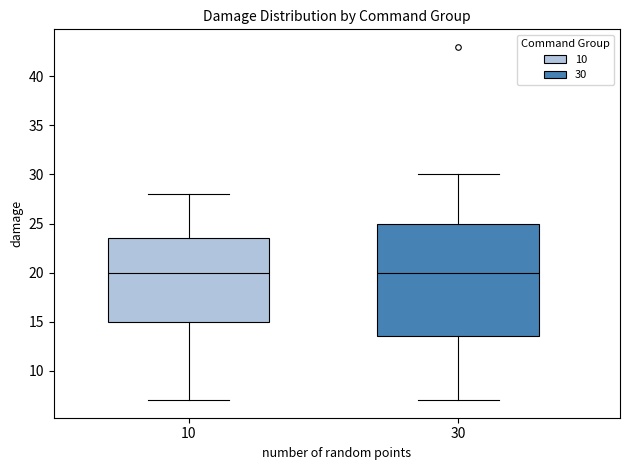

Which box is the tallest, from its lower edge to its upper edge?

30